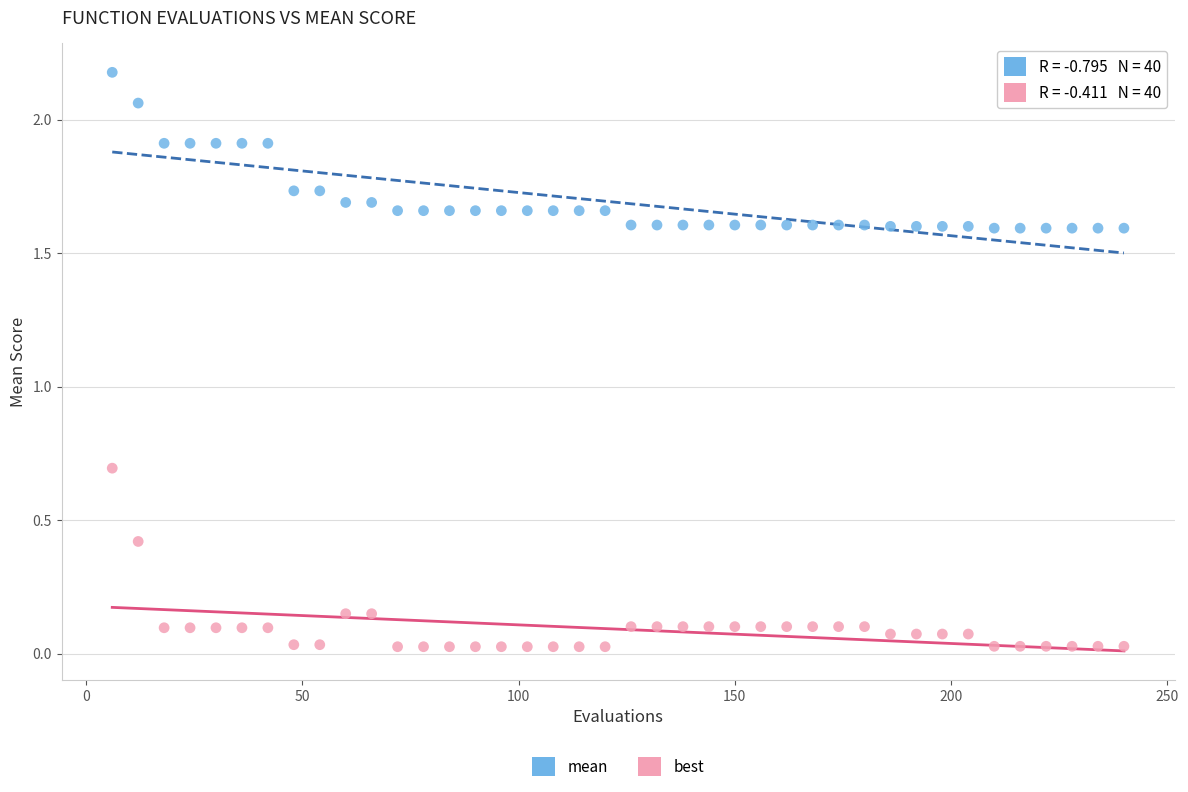

In the mean series, what Y value is closest to 1?

1.6